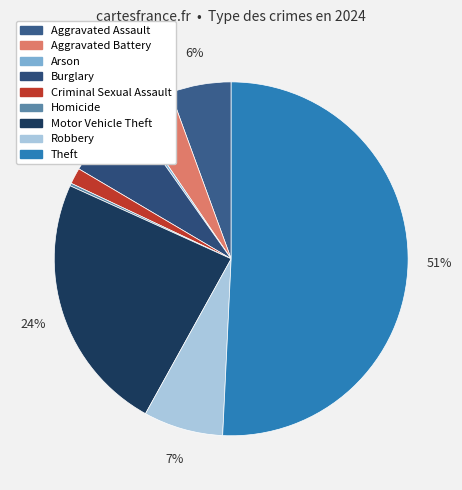

Does Burglary account for over 50% of the chart?

No